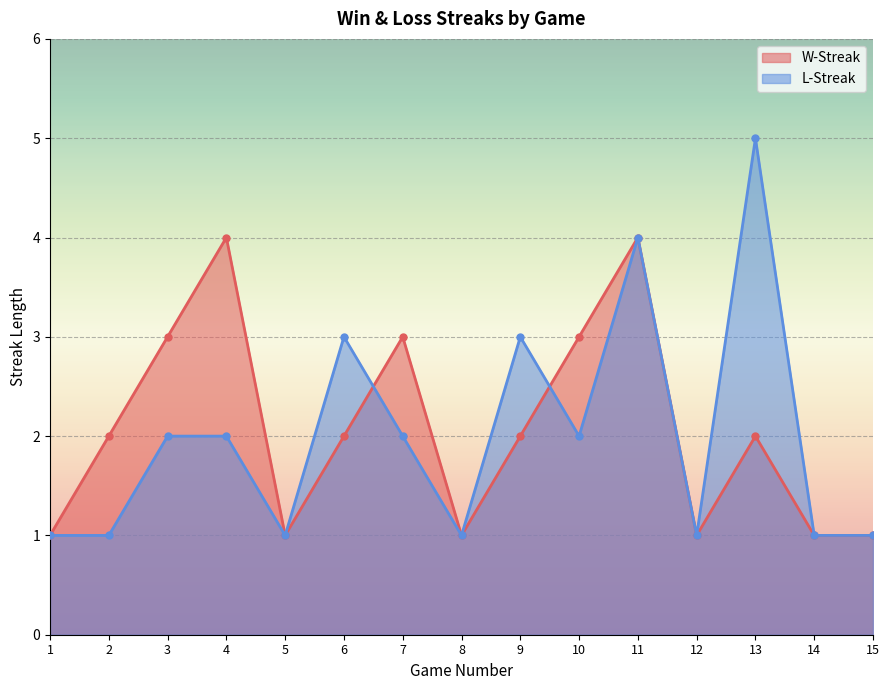

Which category has the highest value in the W-Streak series?

4